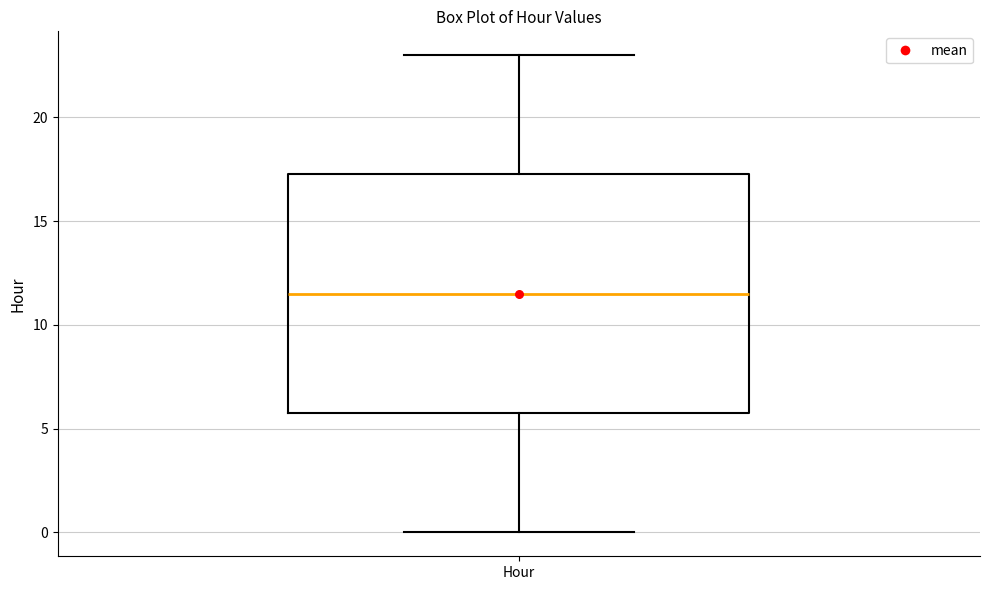

Transcribe this box plot: give where the median line is, the range the box spans, and where the two whiskers end, as read against the y-axis. The values are not printed on the chart, so give them approximately, as read against the axis.

median 11.5, box 6.0 to 17.5, whiskers 0.0 to 23.0